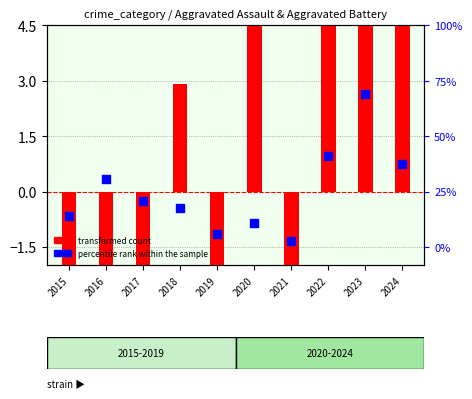

What are all the series names shown in the legend?

transformed count, percentile rank within the sample